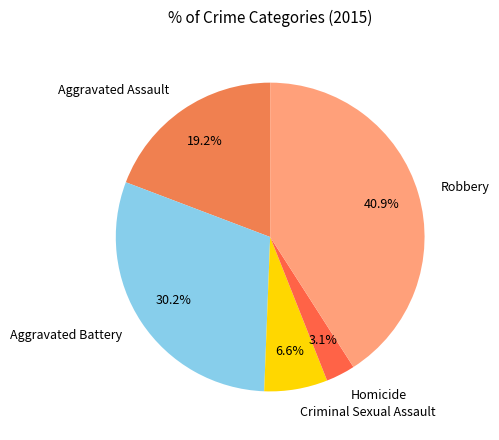

To the nearest percent, what is the average slice percentage?

20%